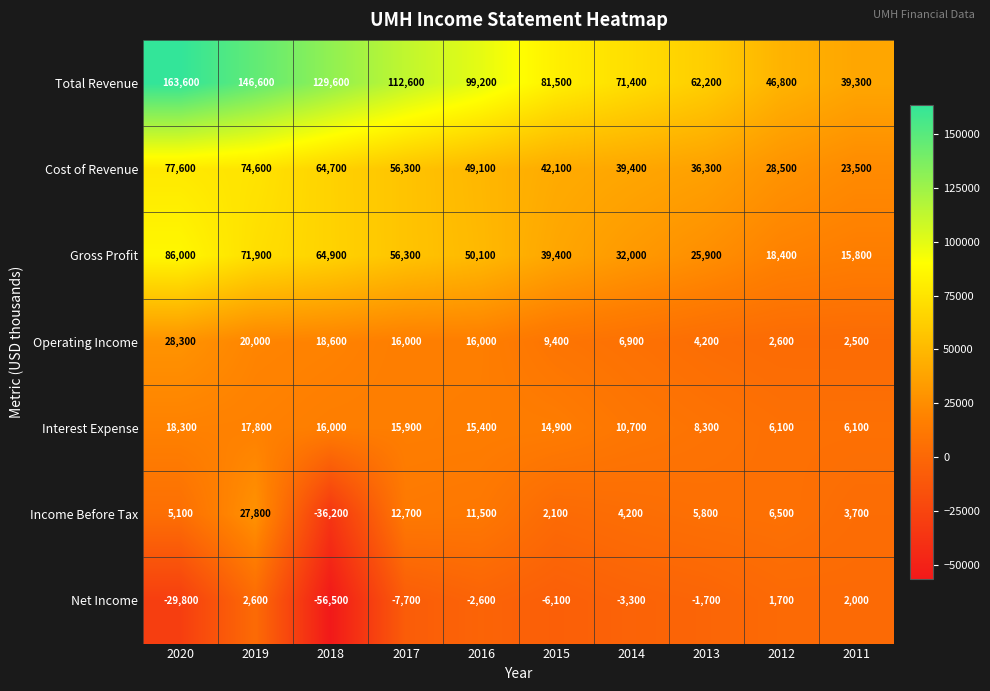

What is the sum of the Cost of Revenue values at 2012 and 2019?

103100